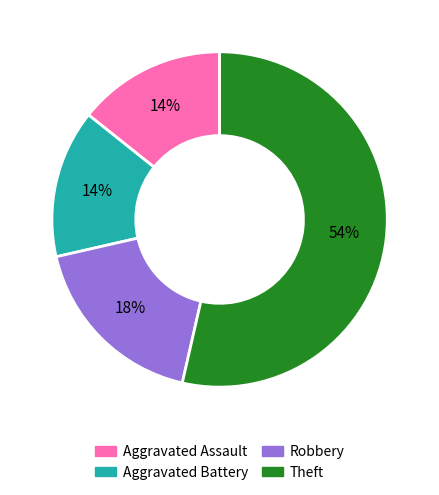

What percentage is the Theft slice, to the nearest percent?

54%